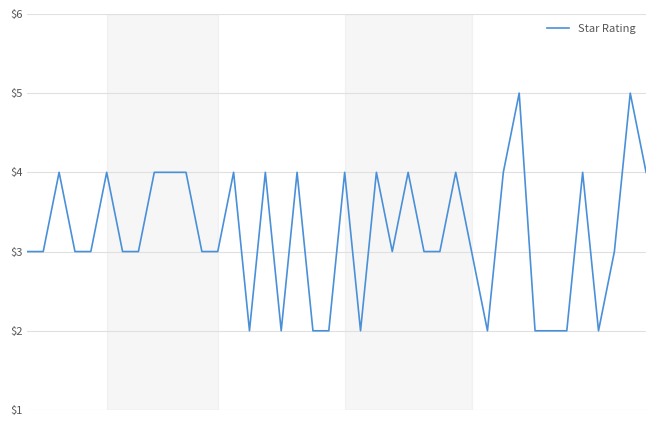

Rank the categories by value from lowest to highest.

14, 16, 18, 19, 21, 29, 32, 33, 34, 36, 0, 1, 3, 4, 6, 7, 11, 12, 23, 25, 26, 28, 37, 2, 5, 8, 9, 10, 13, 15, 17, 20, 22, 24, 27, 30, 35, 39, 31, 38